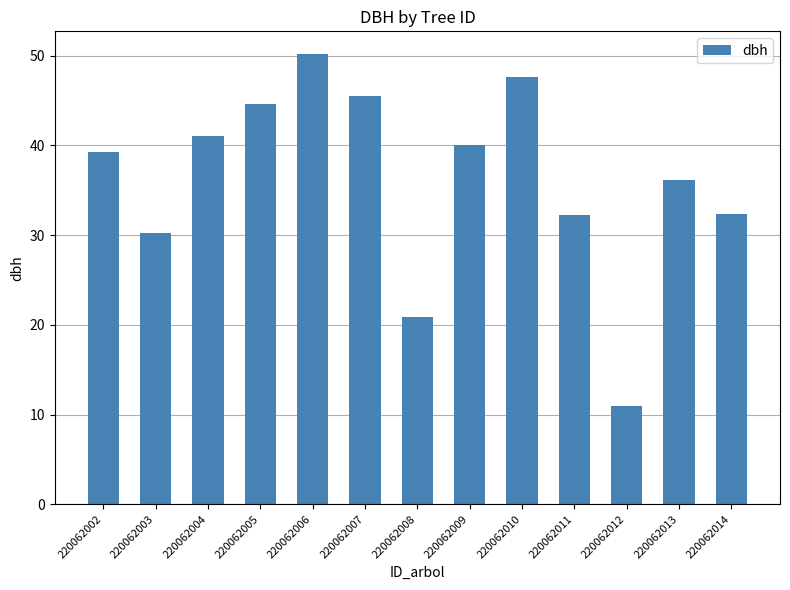

Reading left to right, what are all the values shown in this chart?

39.3	30.3	41.0	44.6	50.2	45.5	20.9	40.0	47.6	32.3	11.0	36.1	32.3